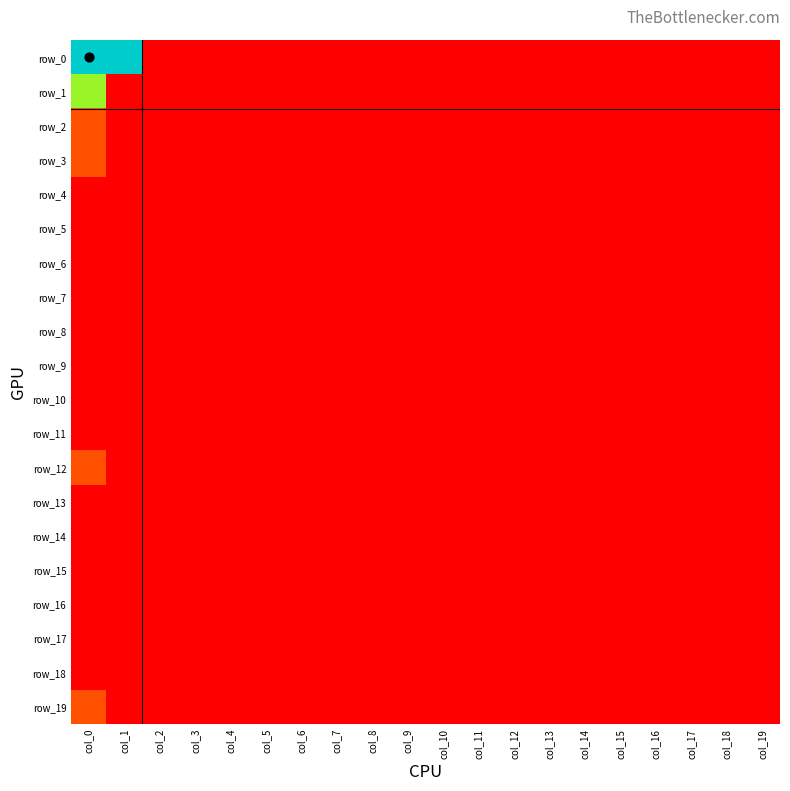

At which label is row_3 closest to 0?

col_1